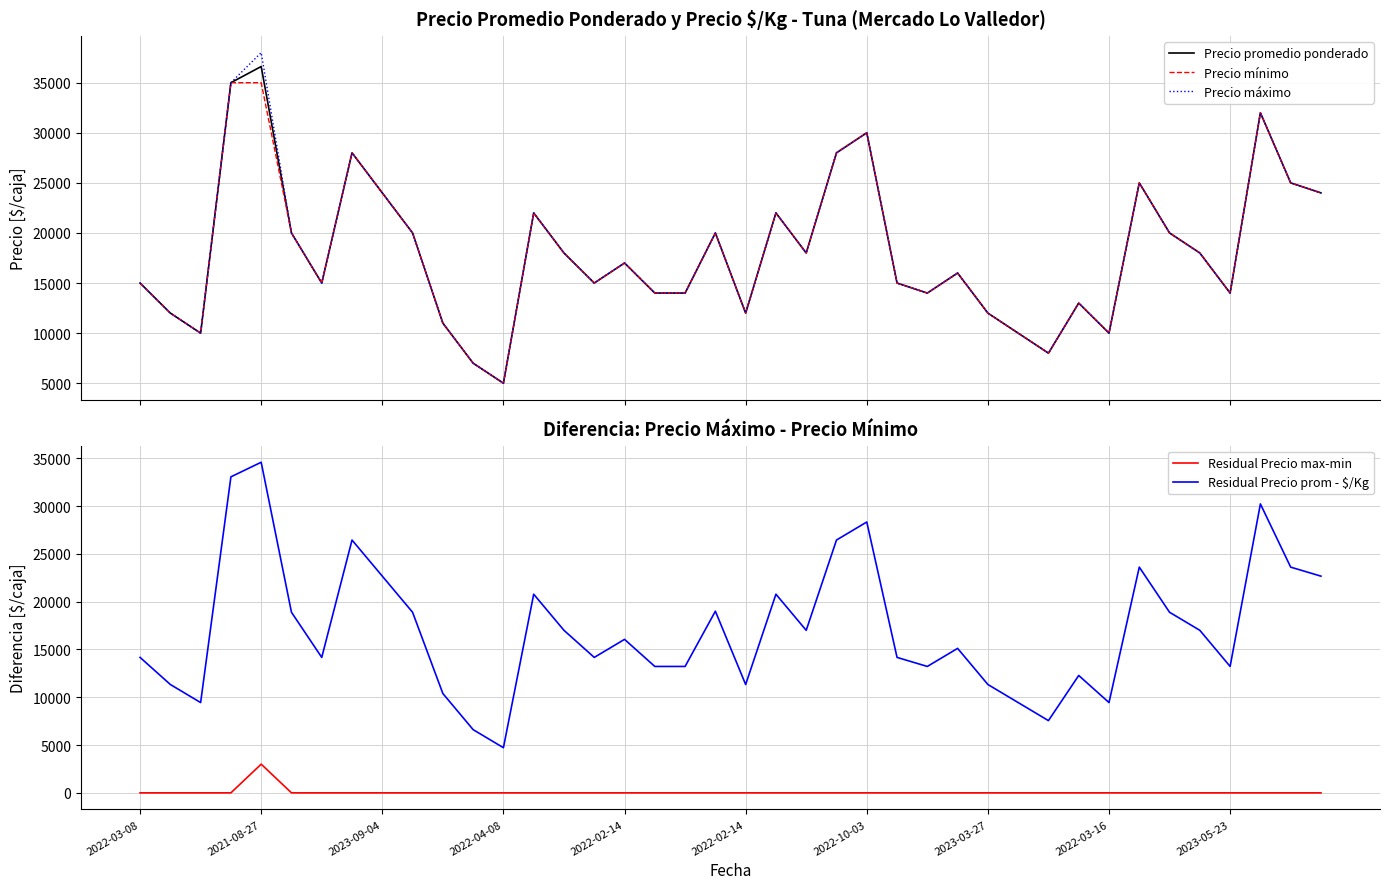

What is the maximum value for Precio máximo?

38000